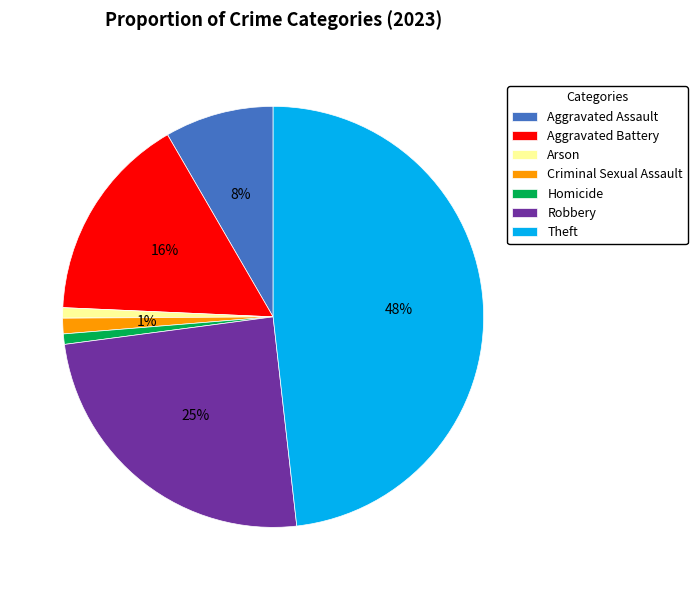

To the nearest percent, what percentage of the pie is Aggravated Battery?

16%